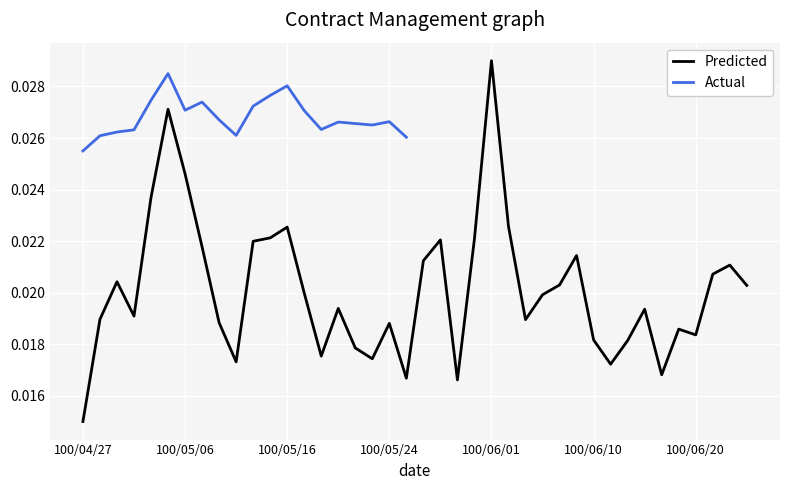

Which has a higher value, 100/06/20 or 100/05/23?

100/06/20